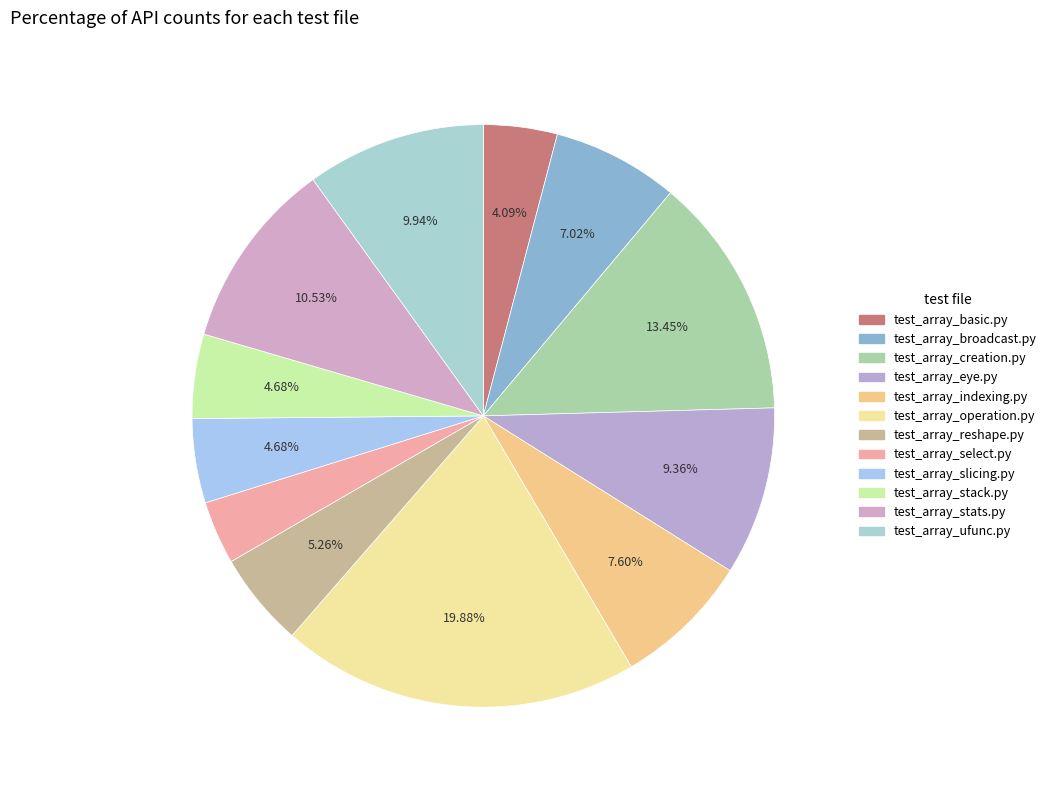

Is the sum of test_array_stack.py and test_array_slicing.py greater than half?

No